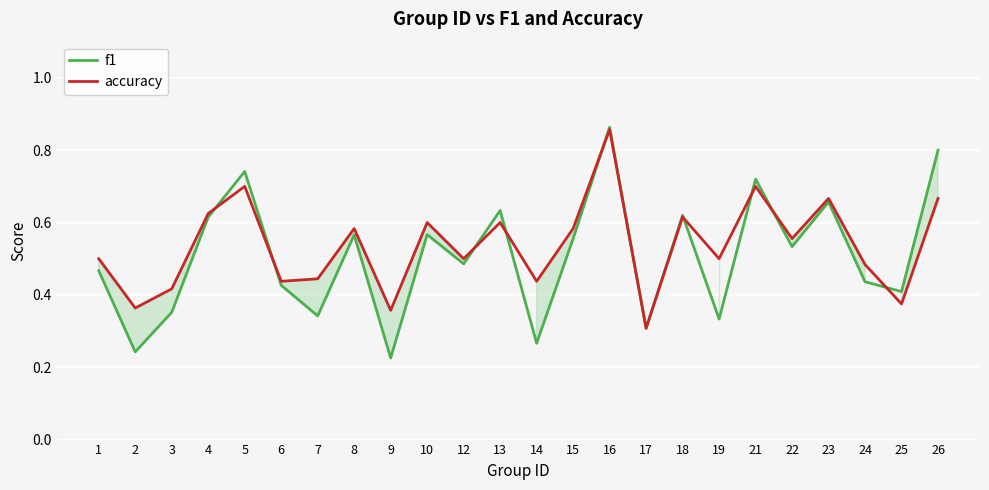

Is this an area chart (filled region under the line)?

No